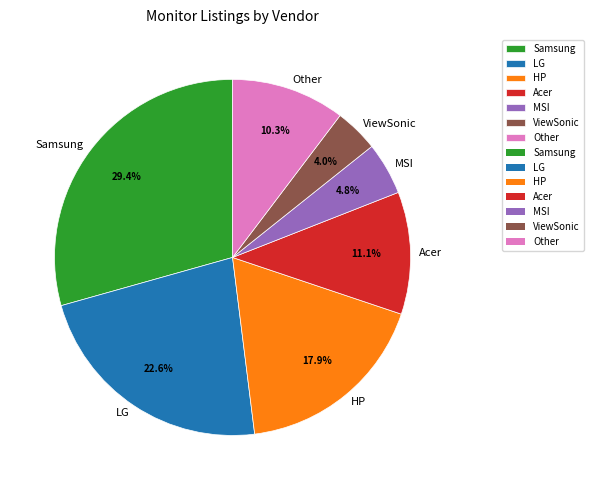

Which category has the biggest portion of the pie?

Samsung